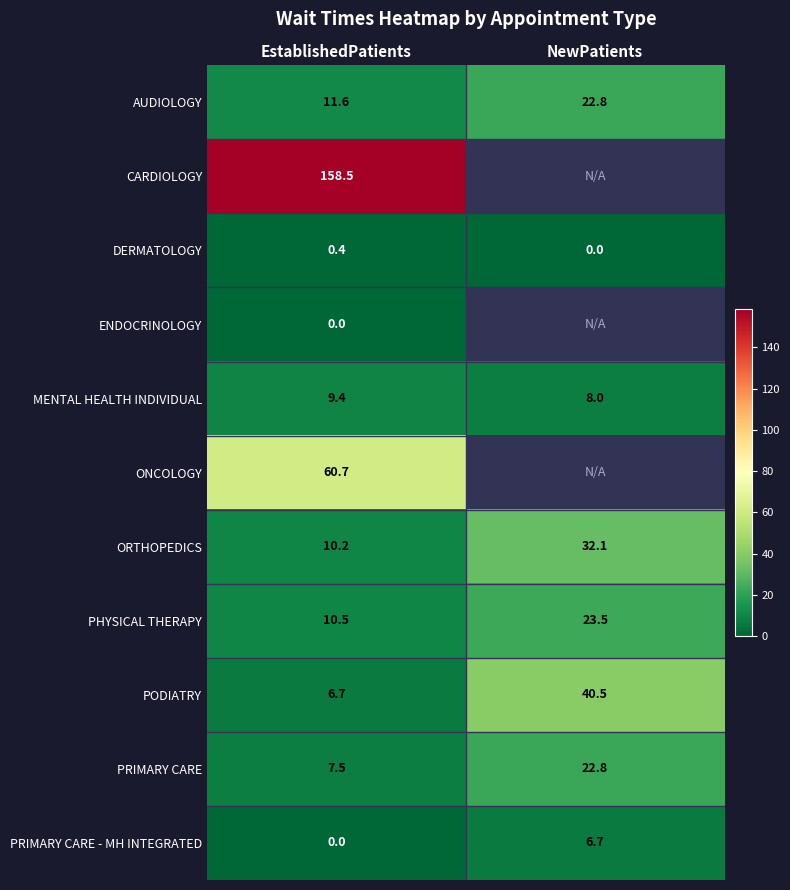

At which label does MENTAL HEALTH INDIVIDUAL first exceed 9?

EstablishedPatients